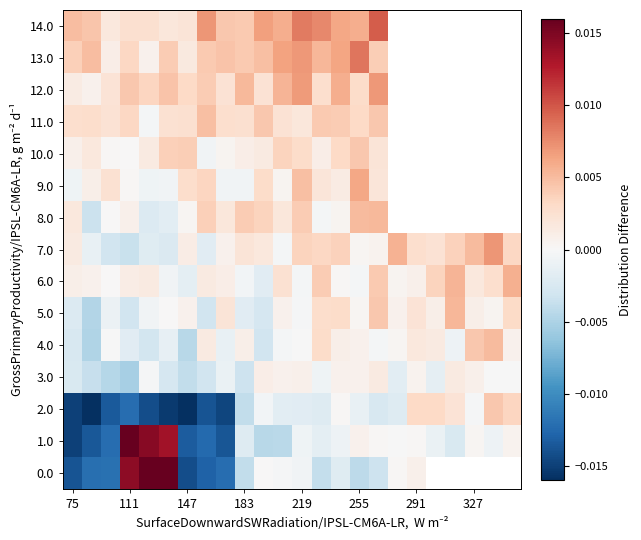

Where does the 6.0 series first go above 0?

75